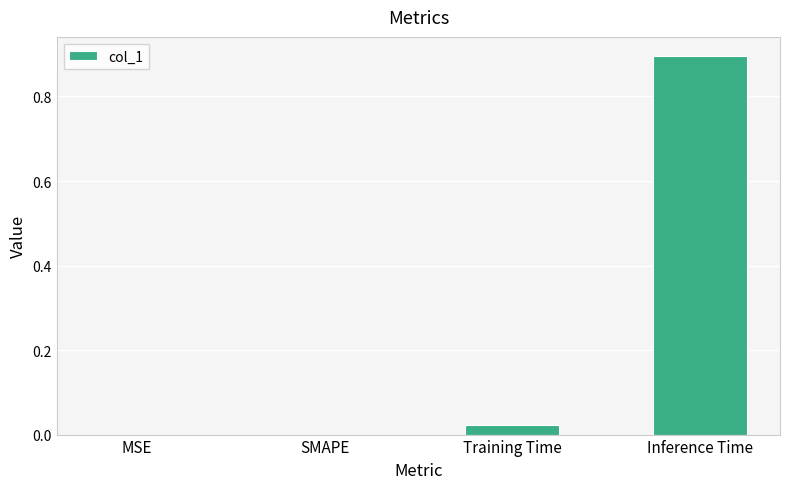

What is the average value?

0.2